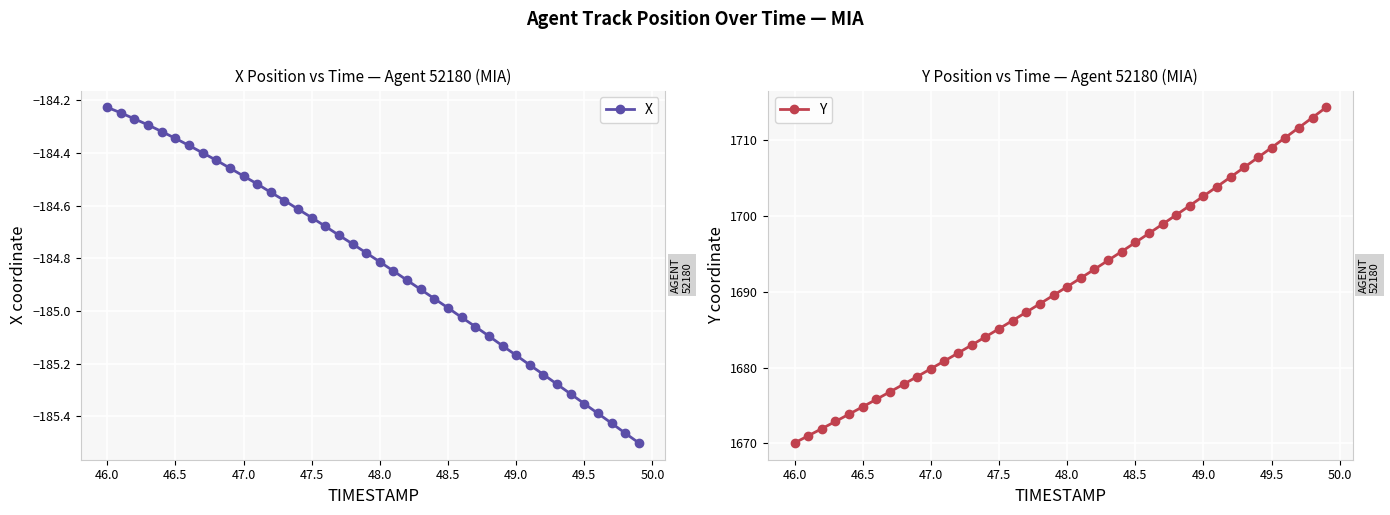

How many values in the Y series exceed 1690?

20